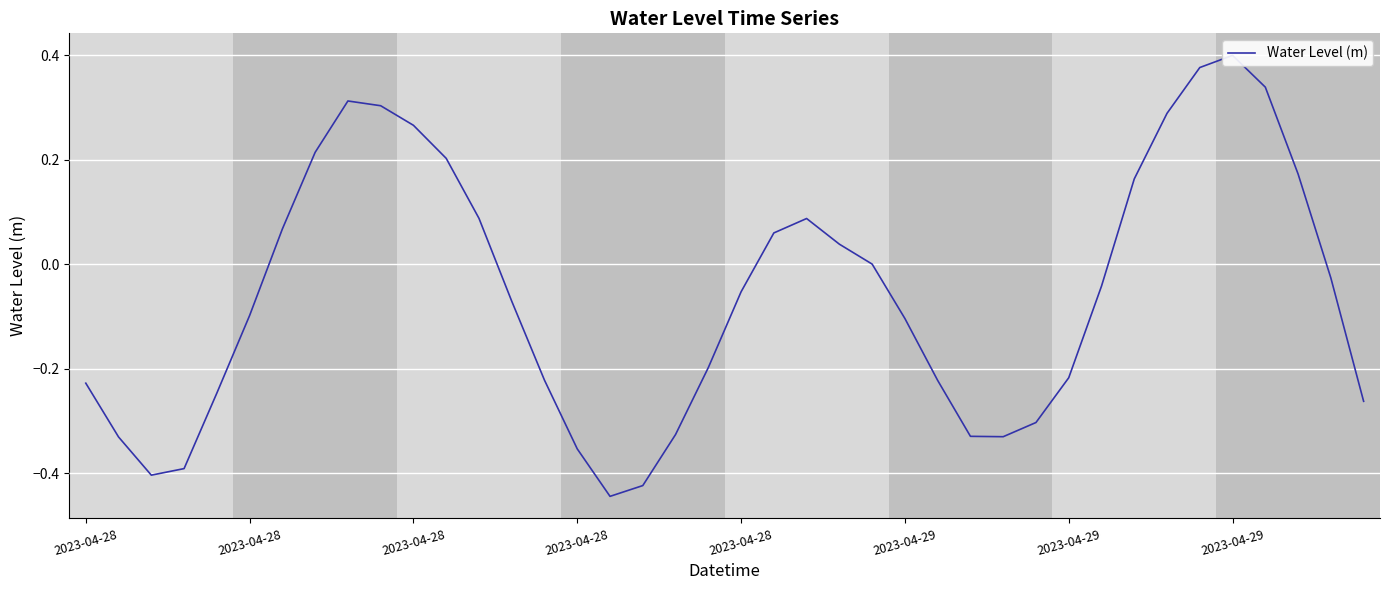

Between 16 and 29, which is larger?

29